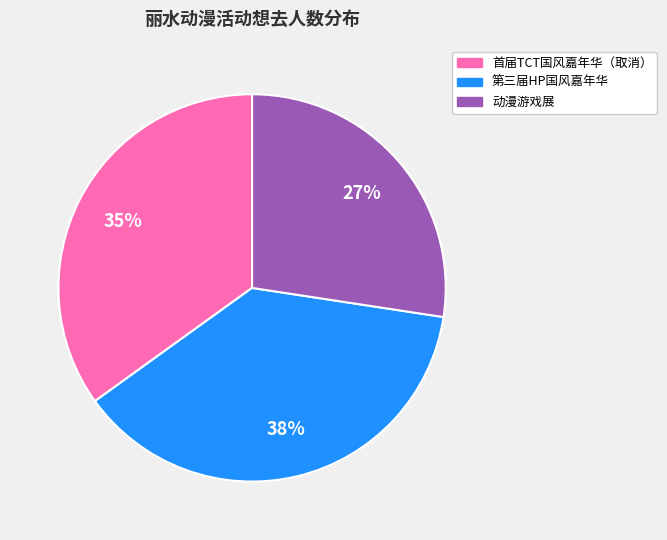

Is there a majority slice in this chart?

No